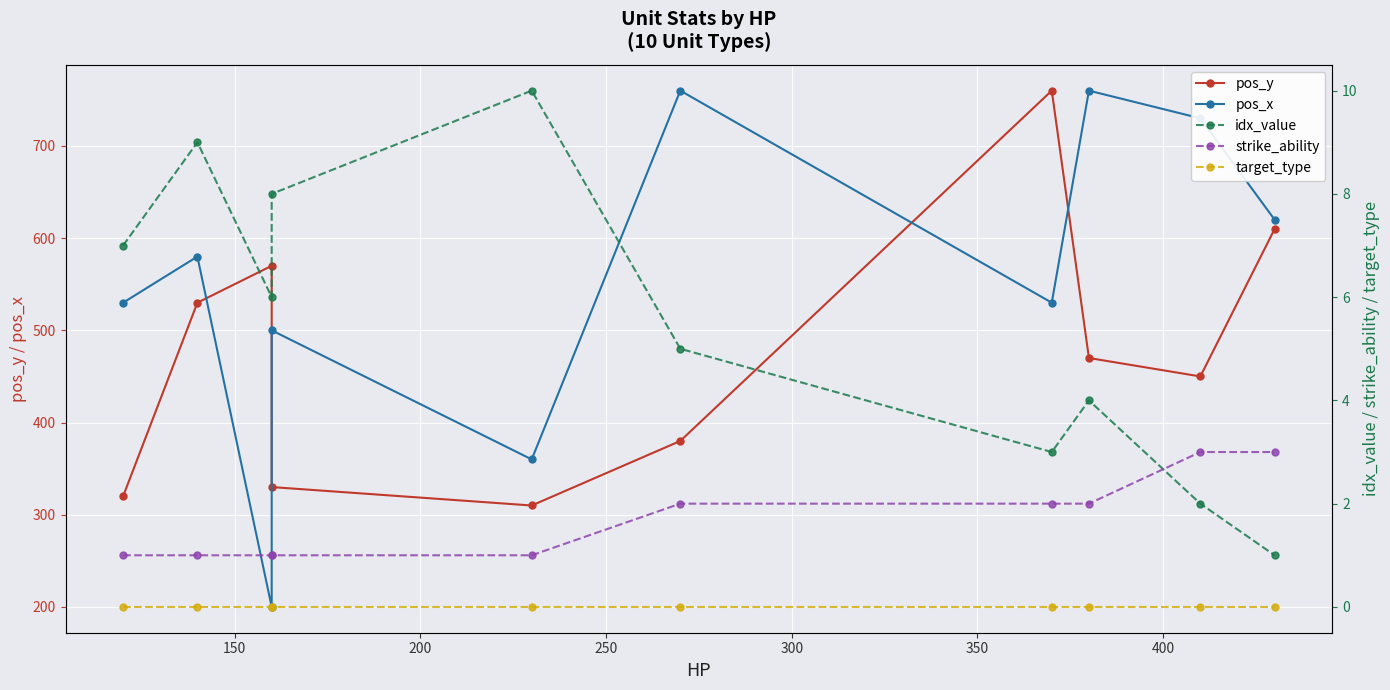

Rank the series at 150 from highest to lowest value.

pos_x, pos_y, idx_value, strike_ability, target_type